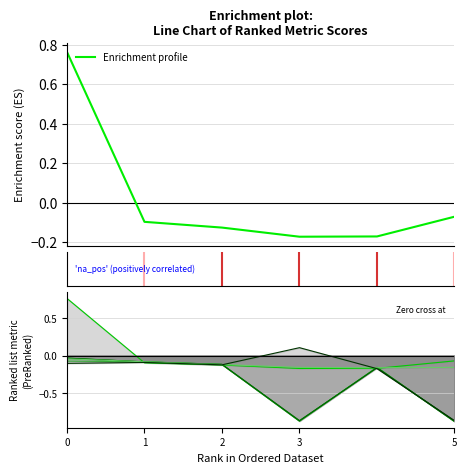

At which category does the data reach its first local valley?

3